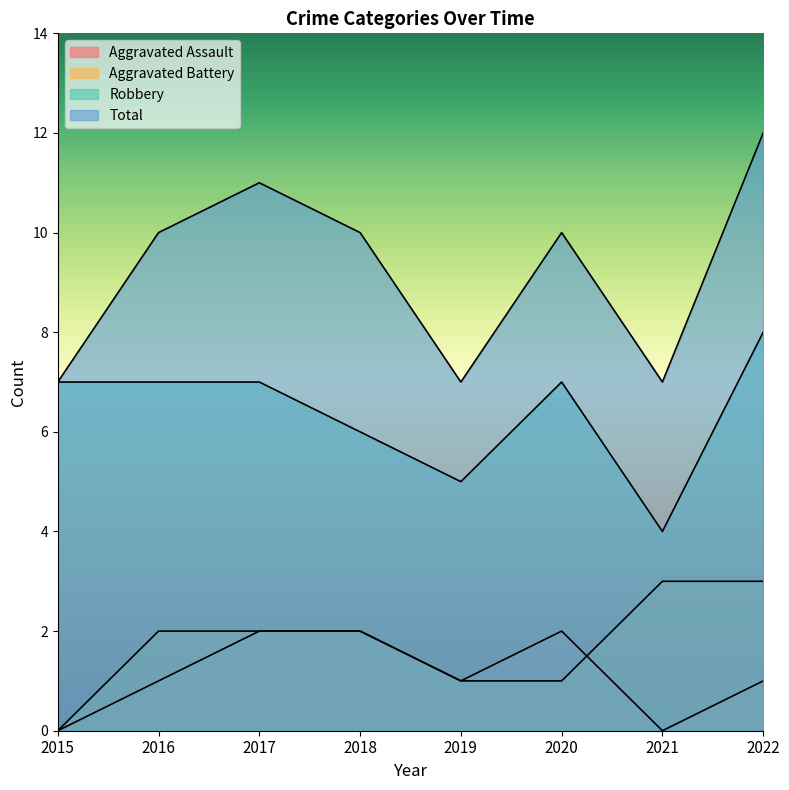

What value does the Robbery series have at 2021?

4